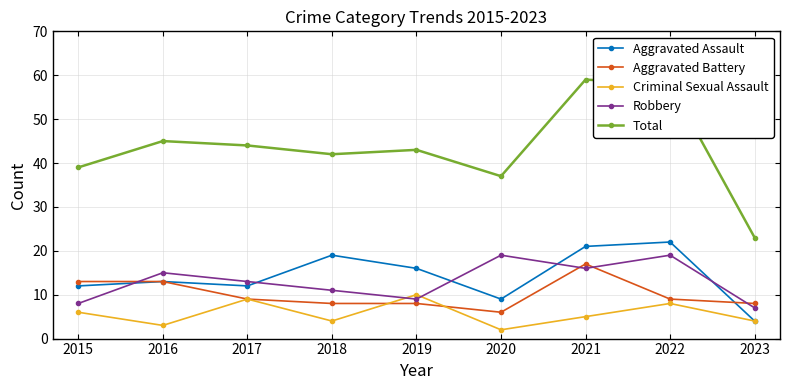

What is the sum of the Total values at 2022 and 2020?

95